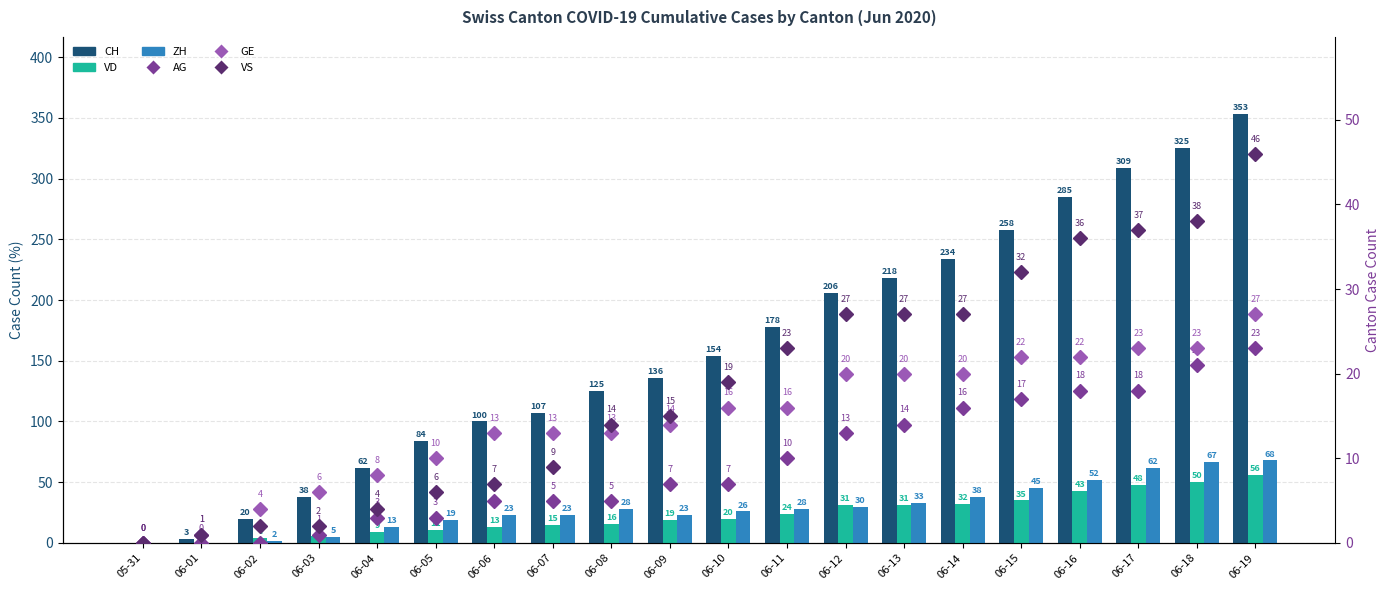

The AG series shows 21 at 06-18. True or false?

True